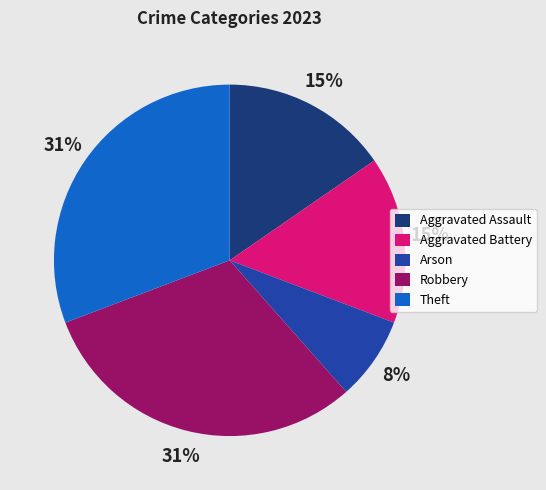

Is there any slice that represents more than half of the pie?

No